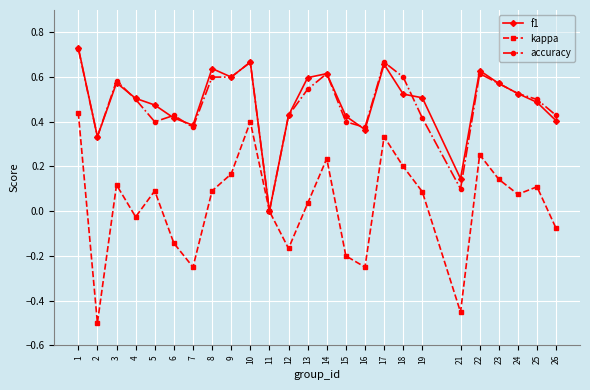

How many values in accuracy are above zero?

24